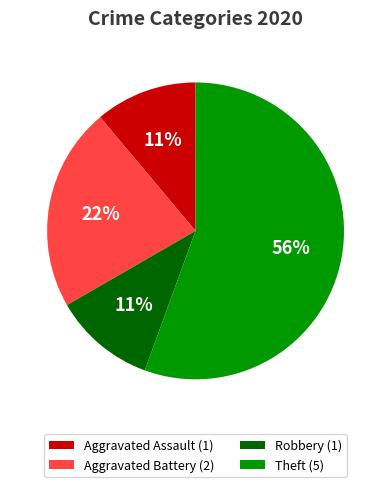

Does Theft account for over 50% of the chart?

Yes